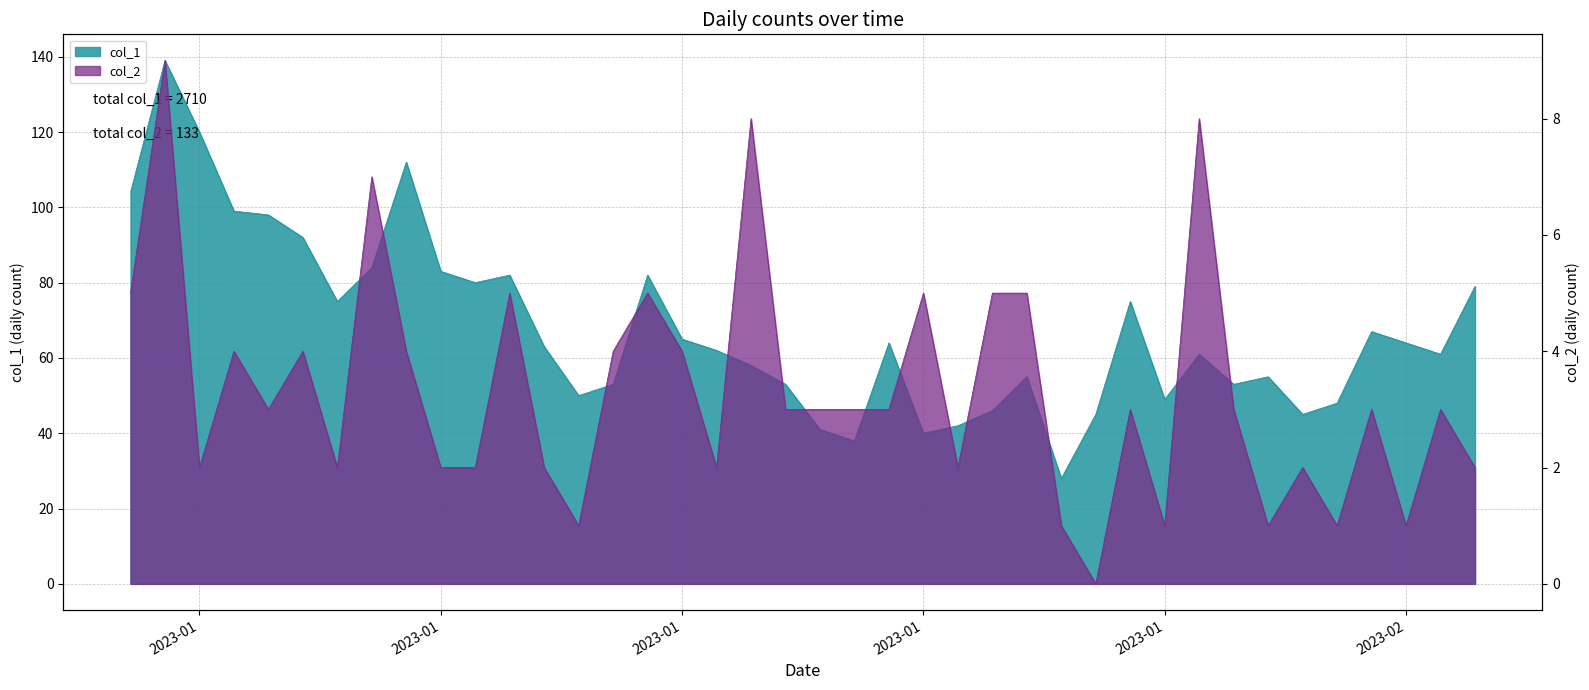

What is the average value of the col_2 series?

3